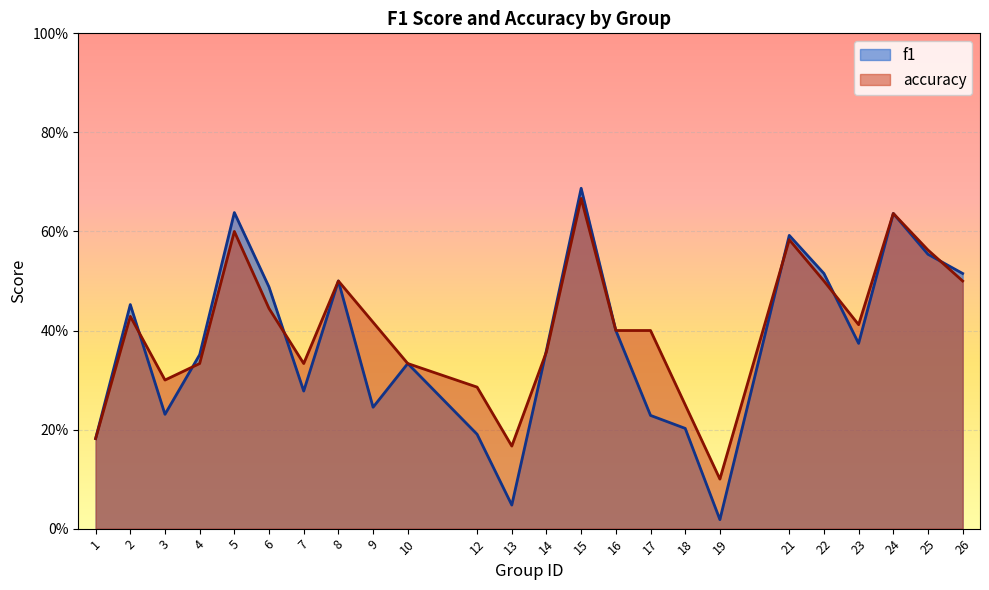

What is the maximum value shown in the chart?

0.7